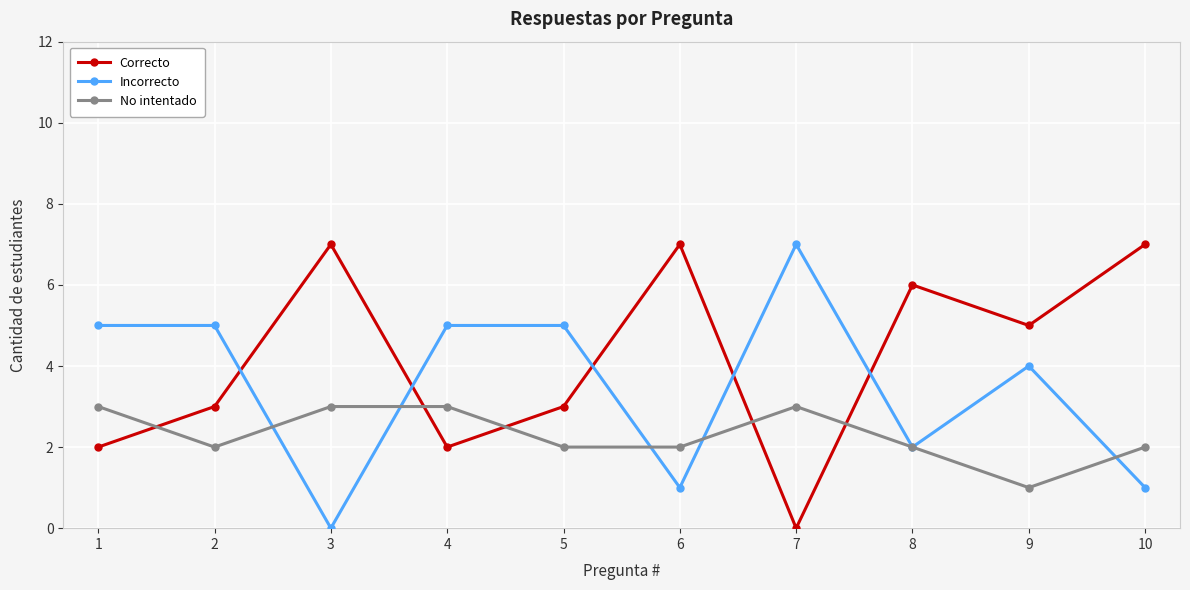

The value of Correcto at 7 is 0. True or false?

True